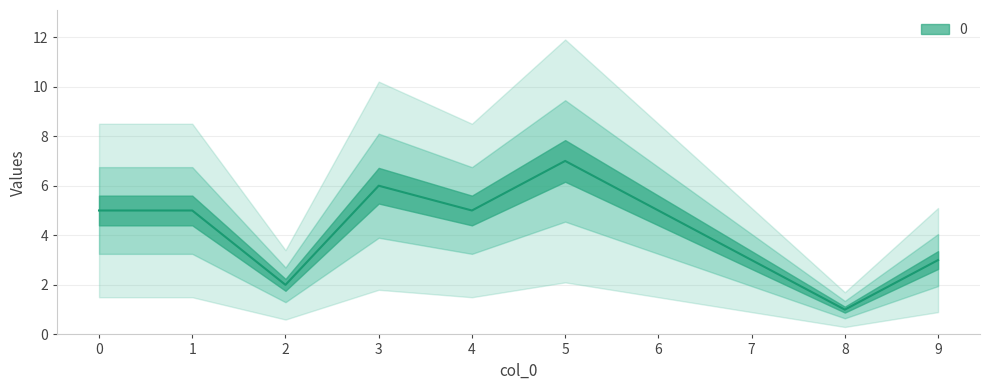

What is the sum of all values?

42